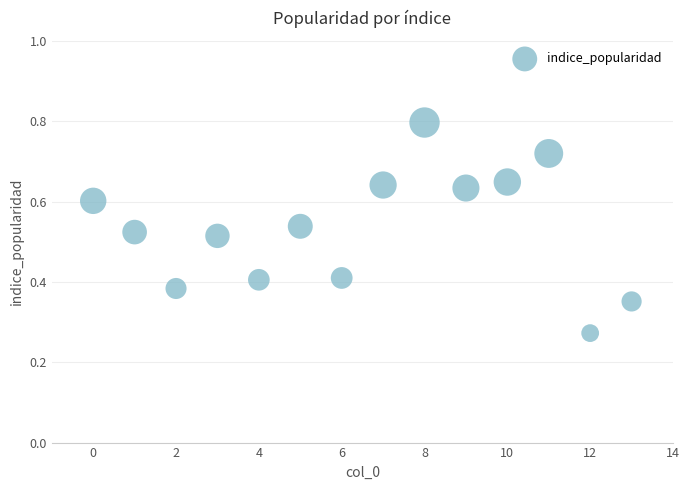

What is the range of X values (max minus min)?

13.0